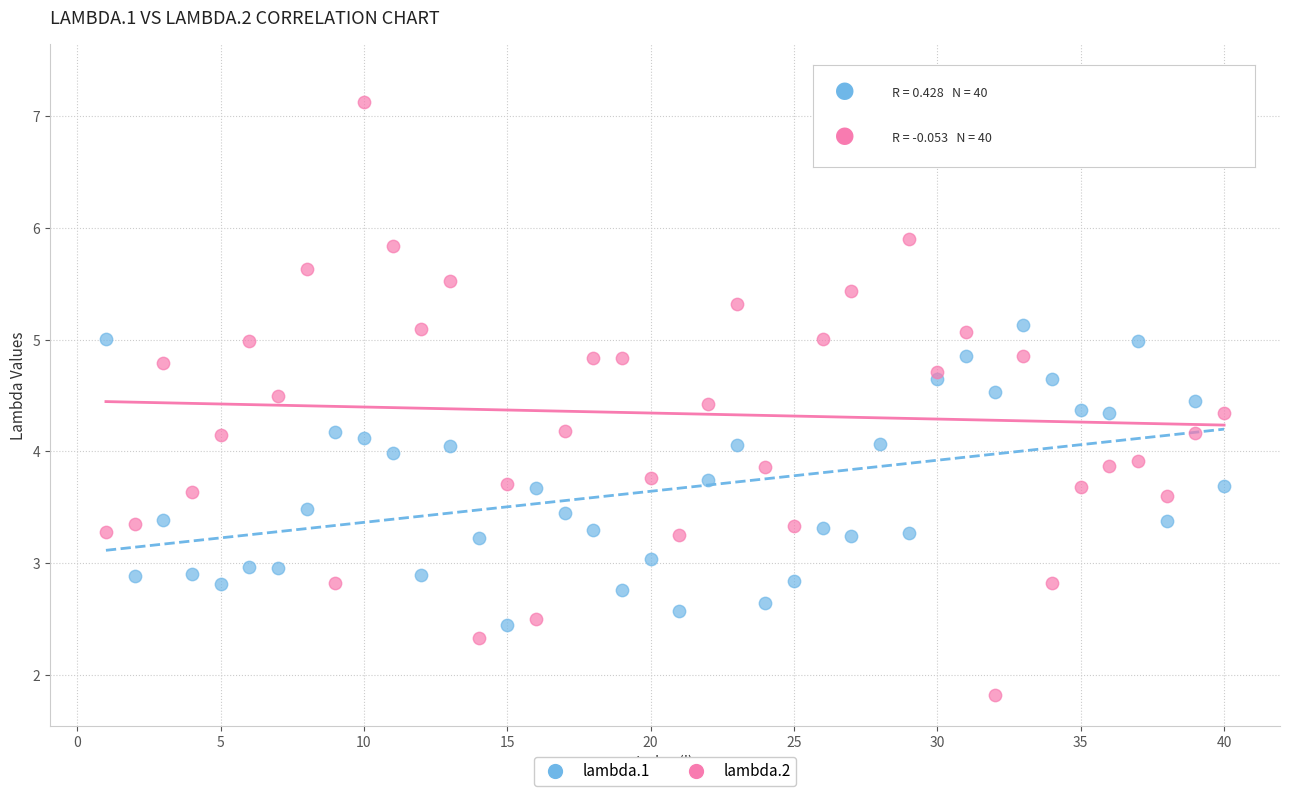

Across all data points, what is the range of X values (max minus min)?

39.0